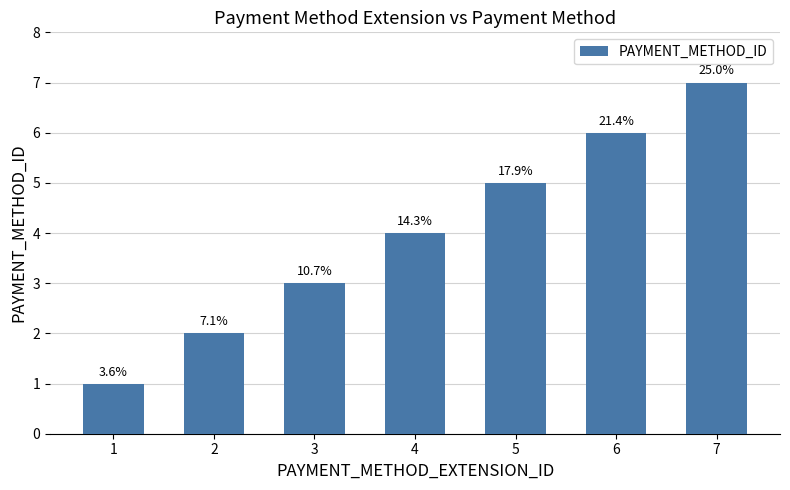

What is the greatest value displayed?

7